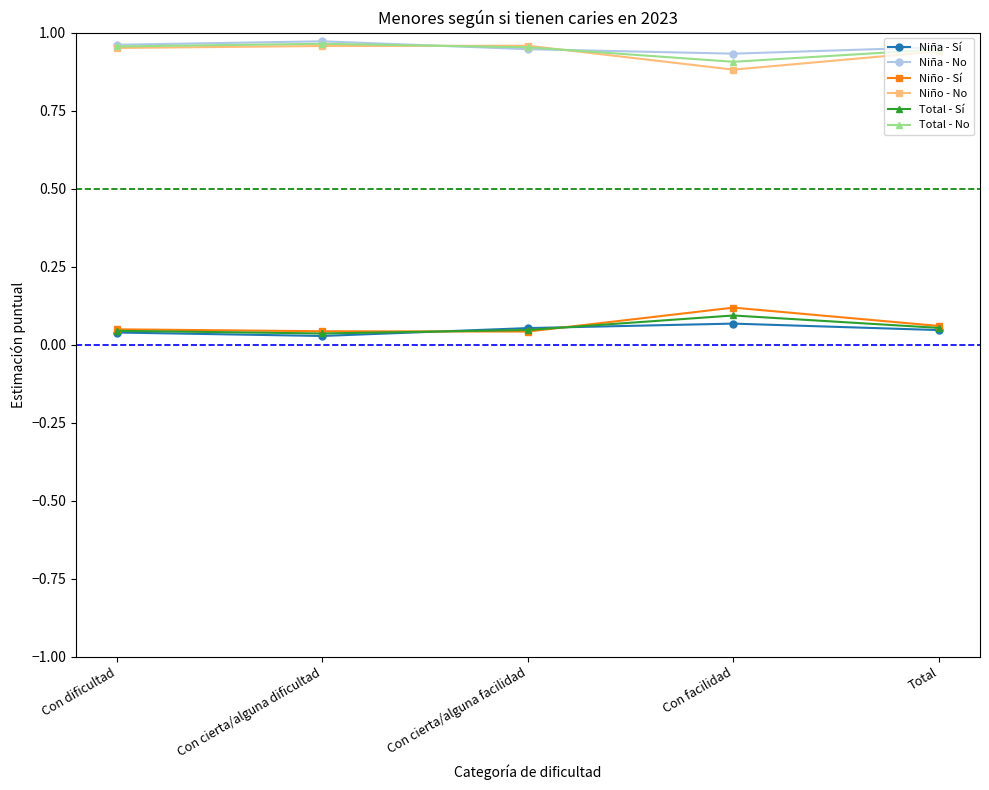

What position from the left is Con facilidad?

4